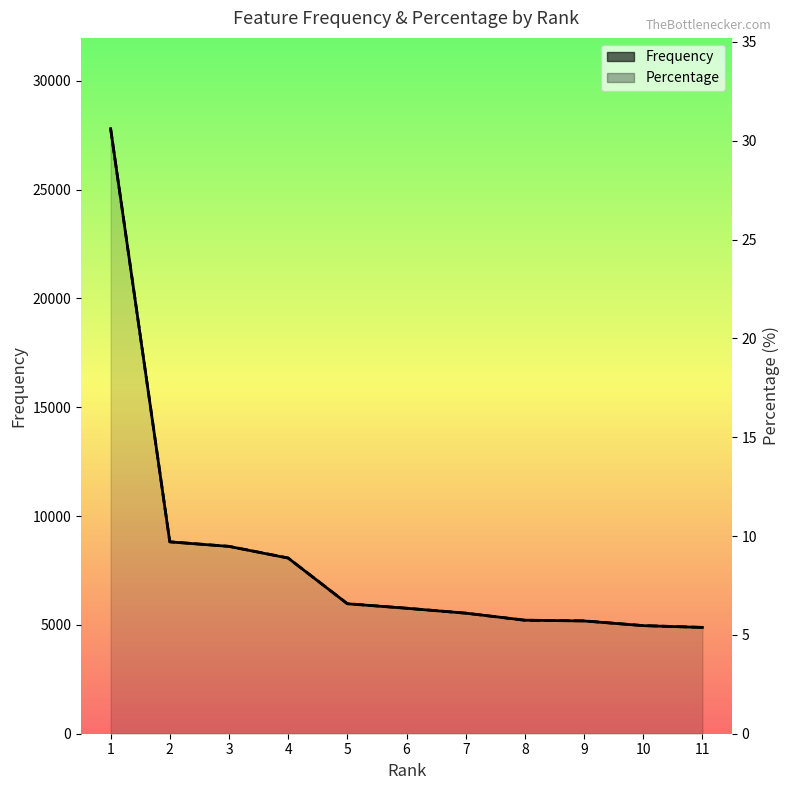

Rank the series at 7 from highest to lowest value.

Frequency, Percentage